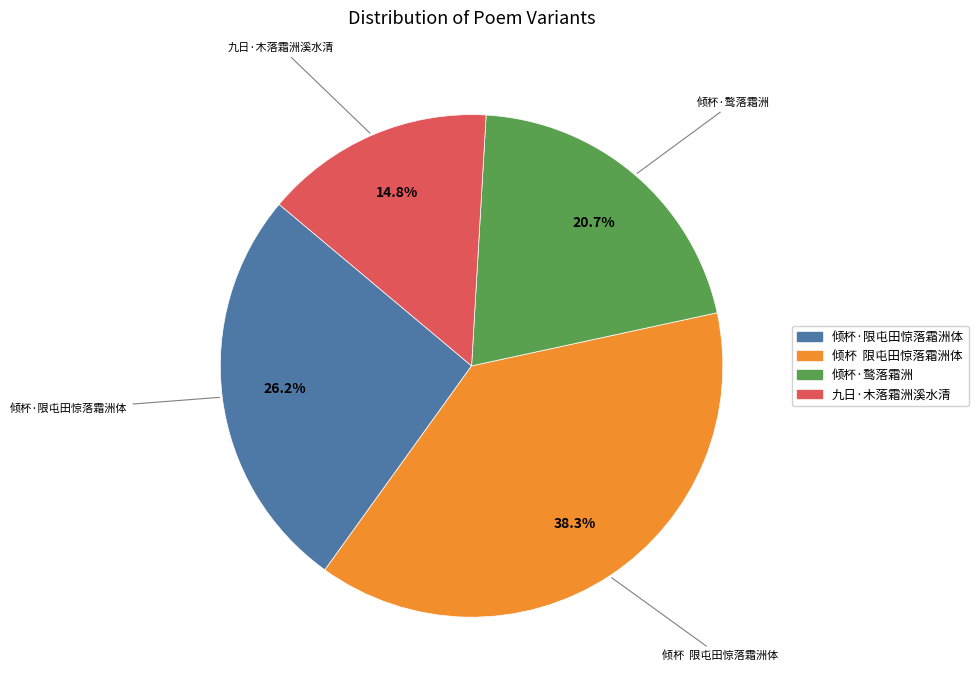

What portion of the pie excludes 九日·木落霜洲溪水清?

85.2%